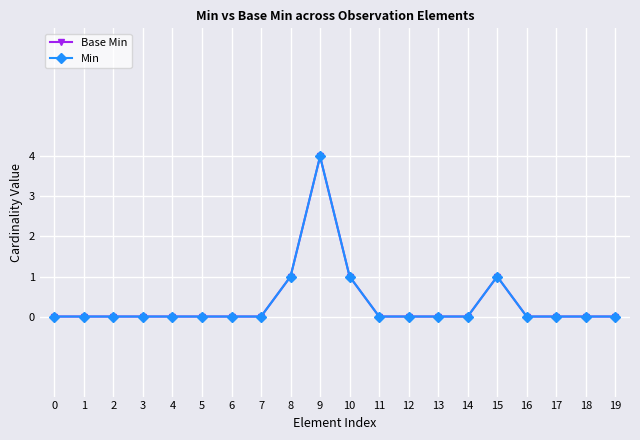

At which category is the sum across all series the highest?

9